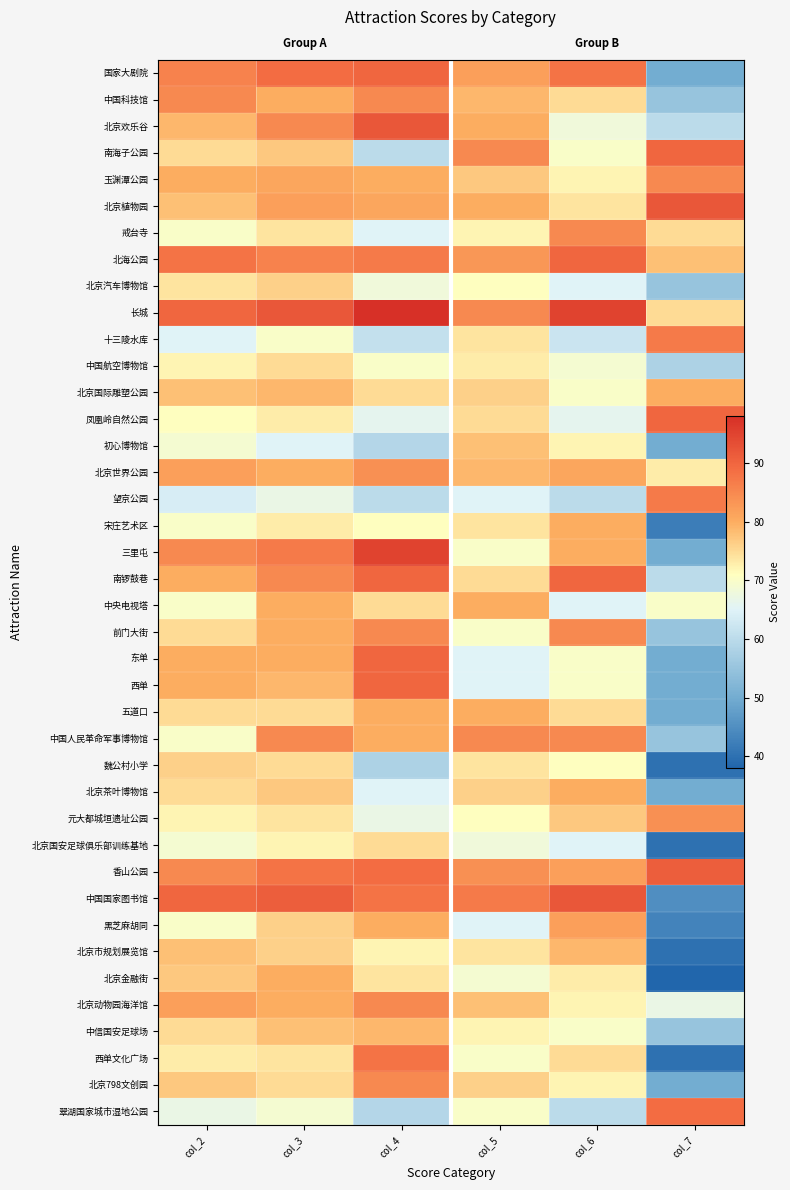

How many data points does each series have?

6